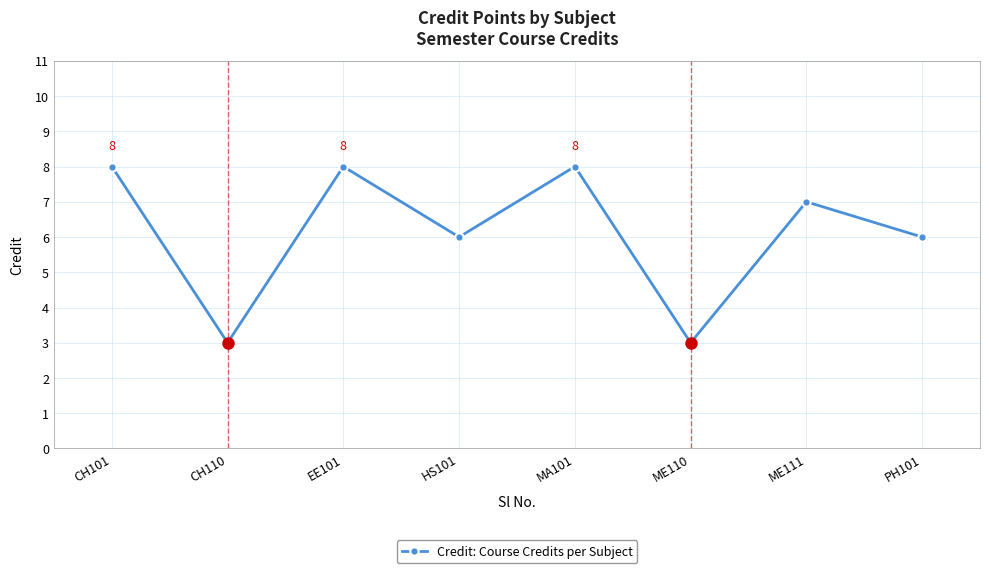

At which category does the data reach its first local valley?

CH110